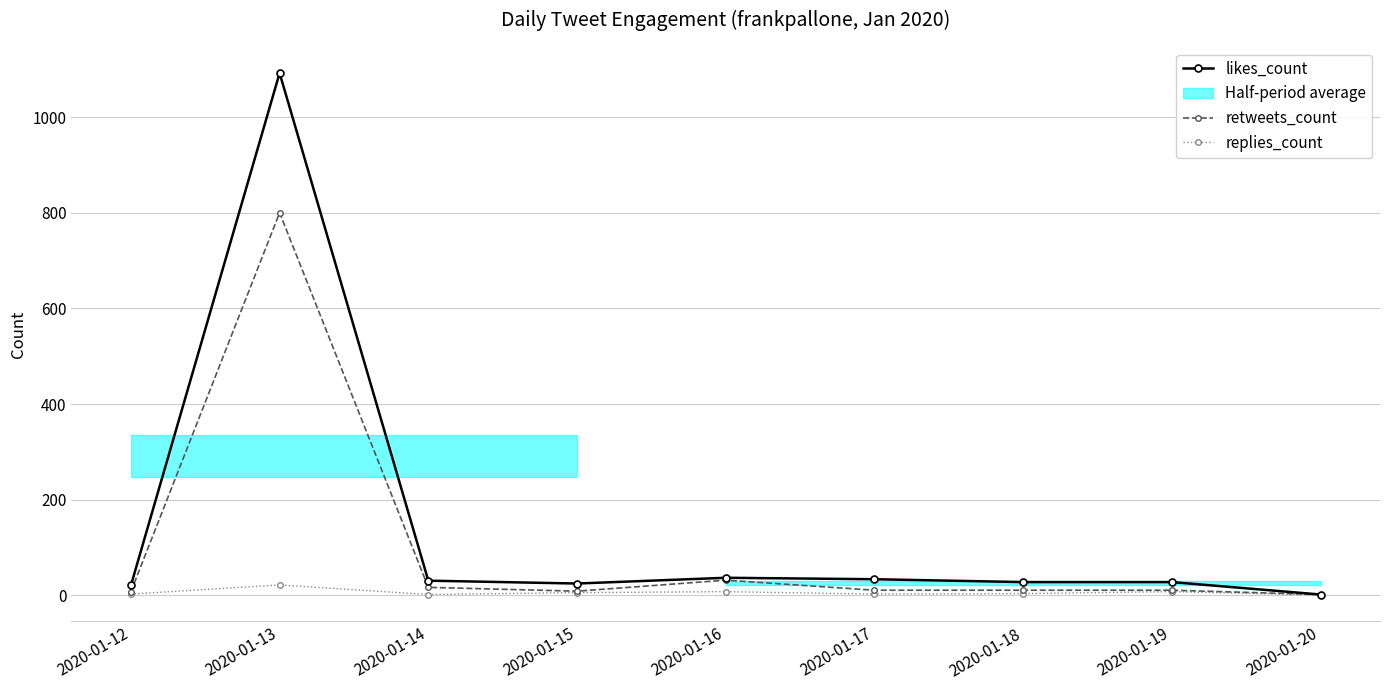

True or false: retweets_count and likes_count intersect in this chart.

False